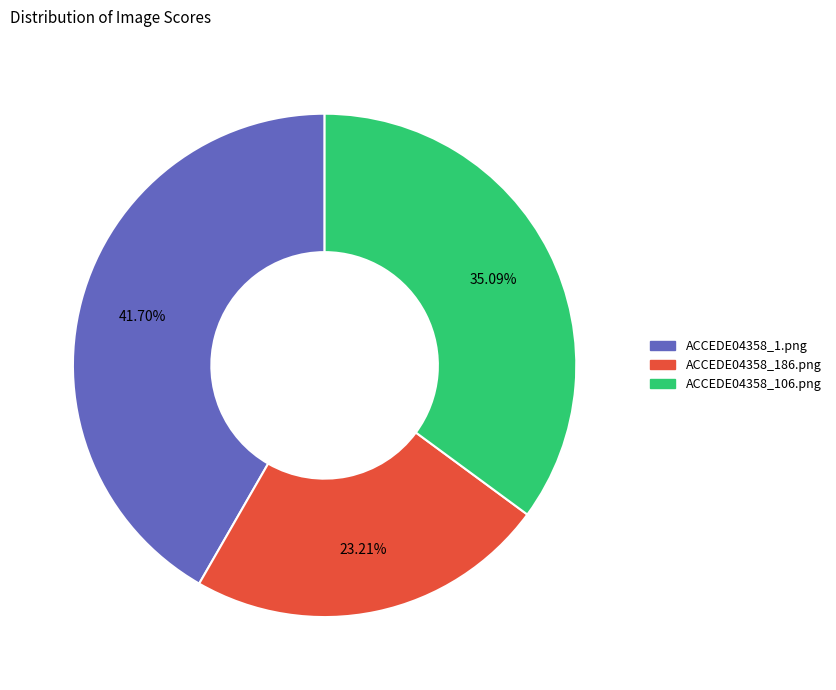

The ACCEDE04358_186.png slice represents 8% of the pie. True or false?

False